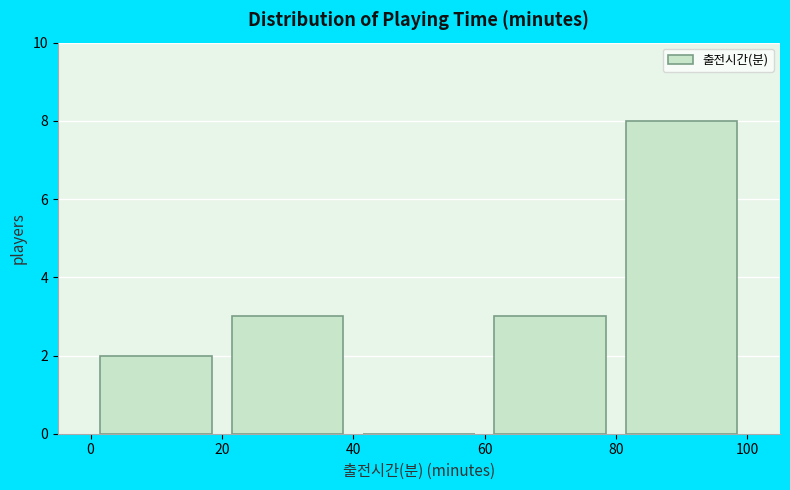

Which range on the x-axis has the tallest bar?

80 to 100